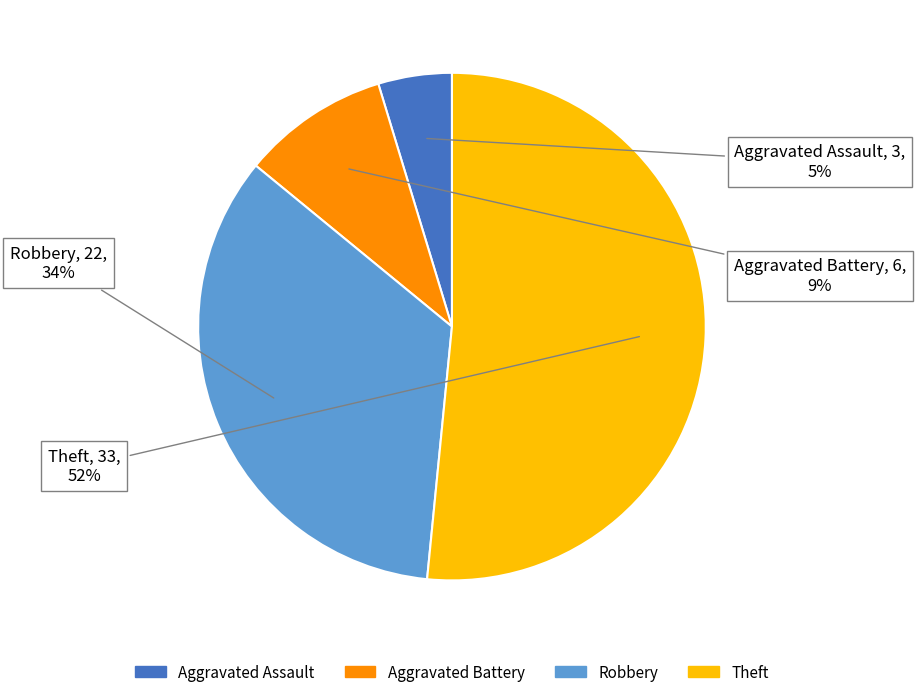

To the nearest percent, what is the difference between the largest and smallest slice percentages?

47%